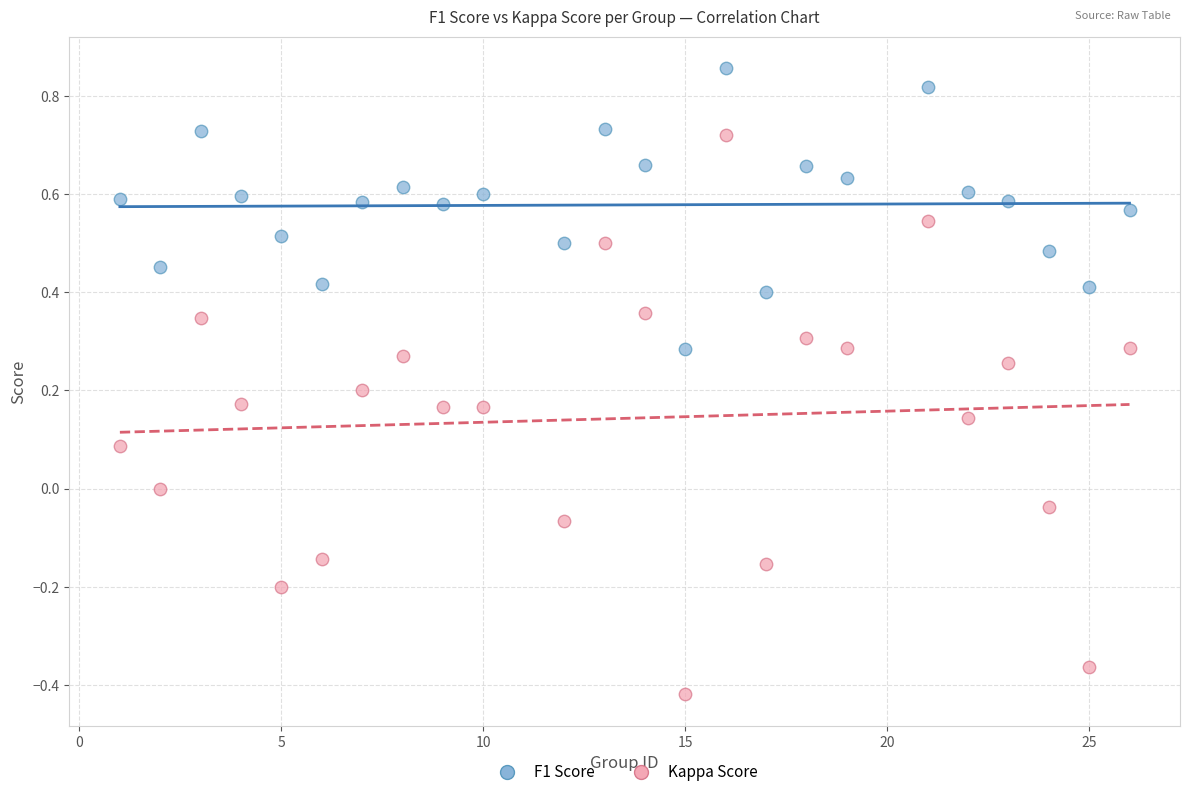

Across all data points, what is the range of Y values (max minus min)?

1.3